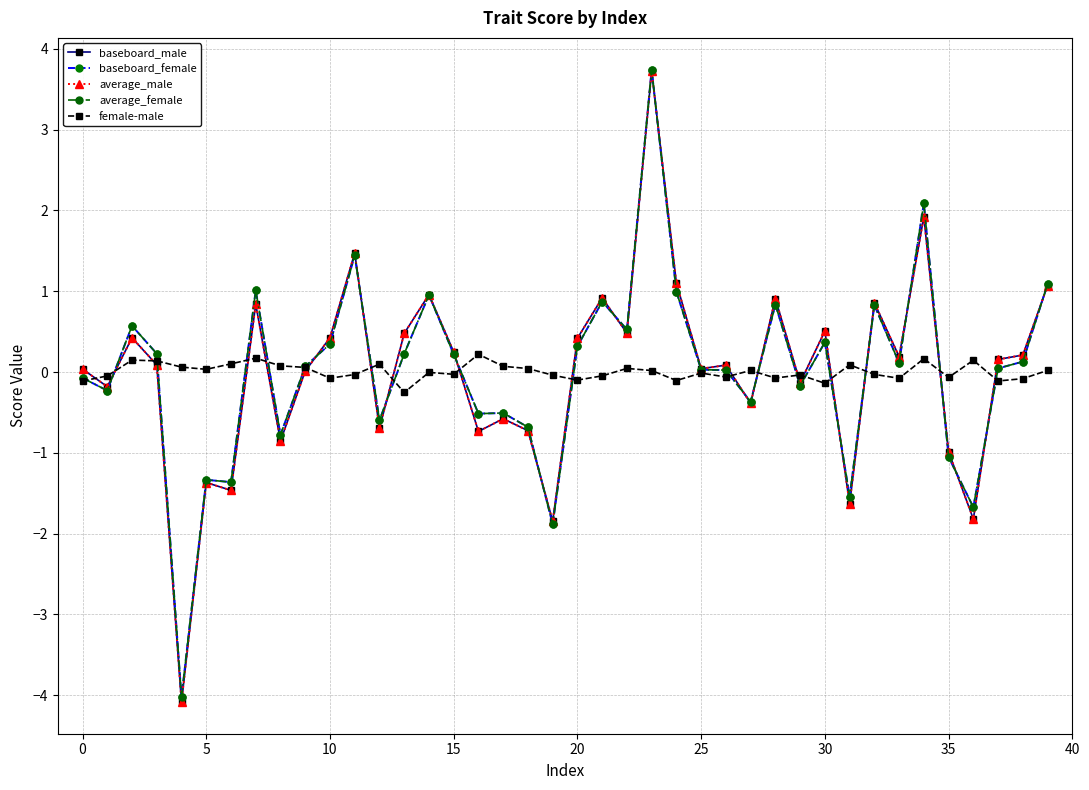

How many categories are shown in the chart?

40